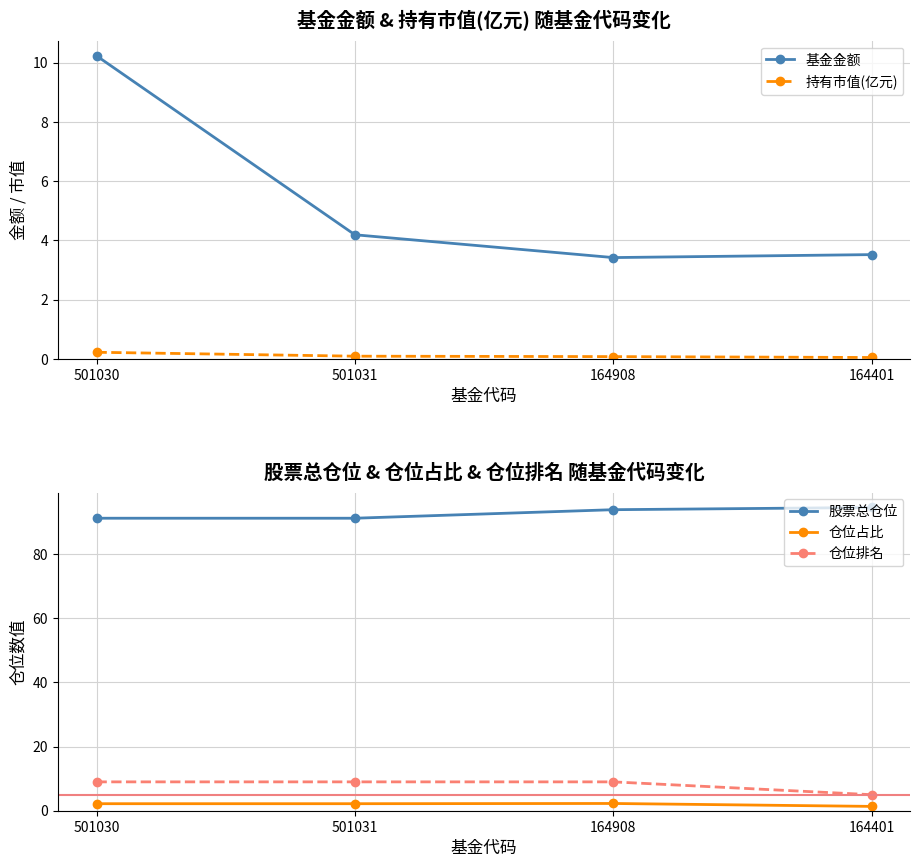

What position from the right is 501030?

4